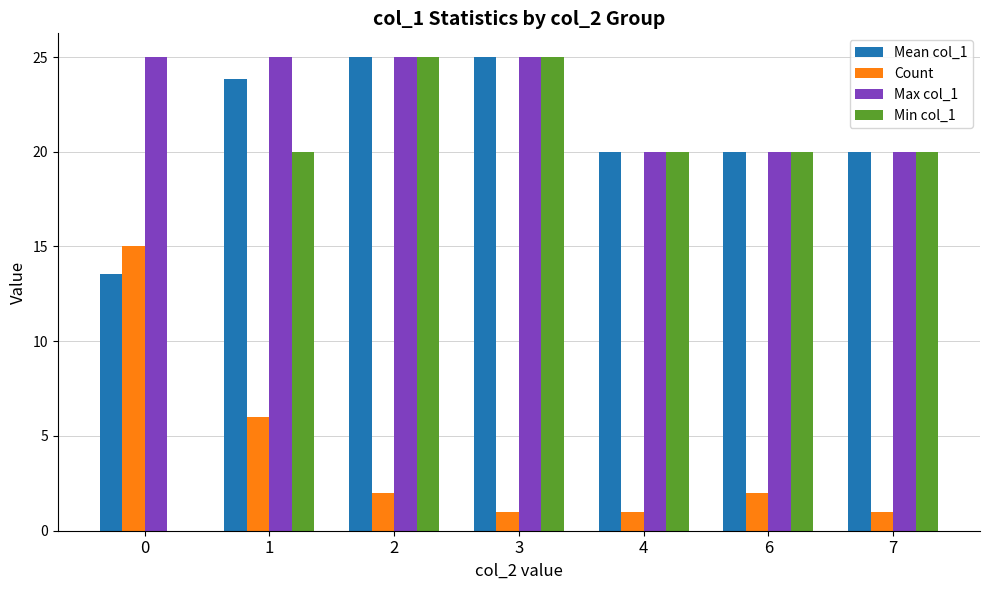

Reading left to right, transcribe all the data shown in this chart.

Mean col_1: 0=13.5	1=23.8	2=25.0	3=25.0	4=20.0	6=20.0	7=20.0
Count: 0=15.0	1=6.0	2=2.0	3=1.0	4=1.0	6=2.0	7=1.0
Max col_1: 0=25.0	1=25.0	2=25.0	3=25.0	4=20.0	6=20.0	7=20.0
Min col_1: 0=0.0	1=20.0	2=25.0	3=25.0	4=20.0	6=20.0	7=20.0